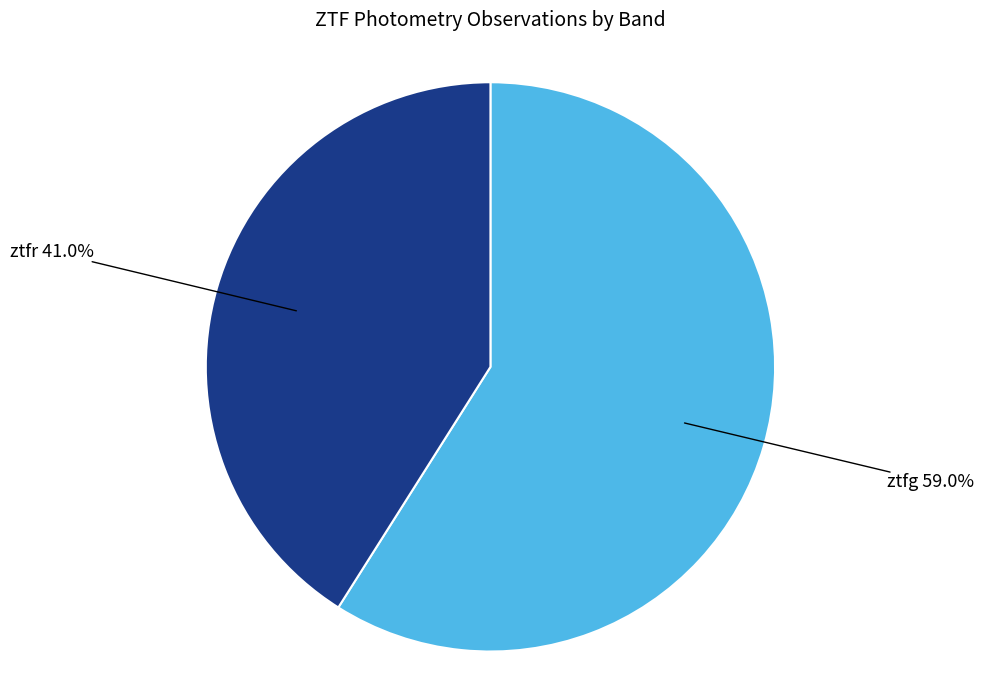

Does any single category account for the majority?

Yes